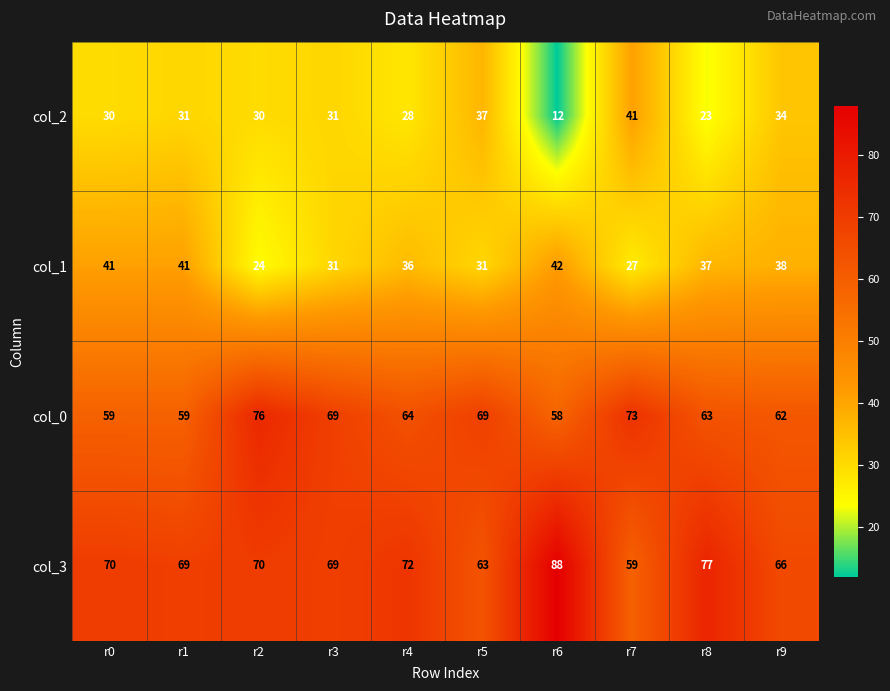

Which category has the highest value across all series?

r6